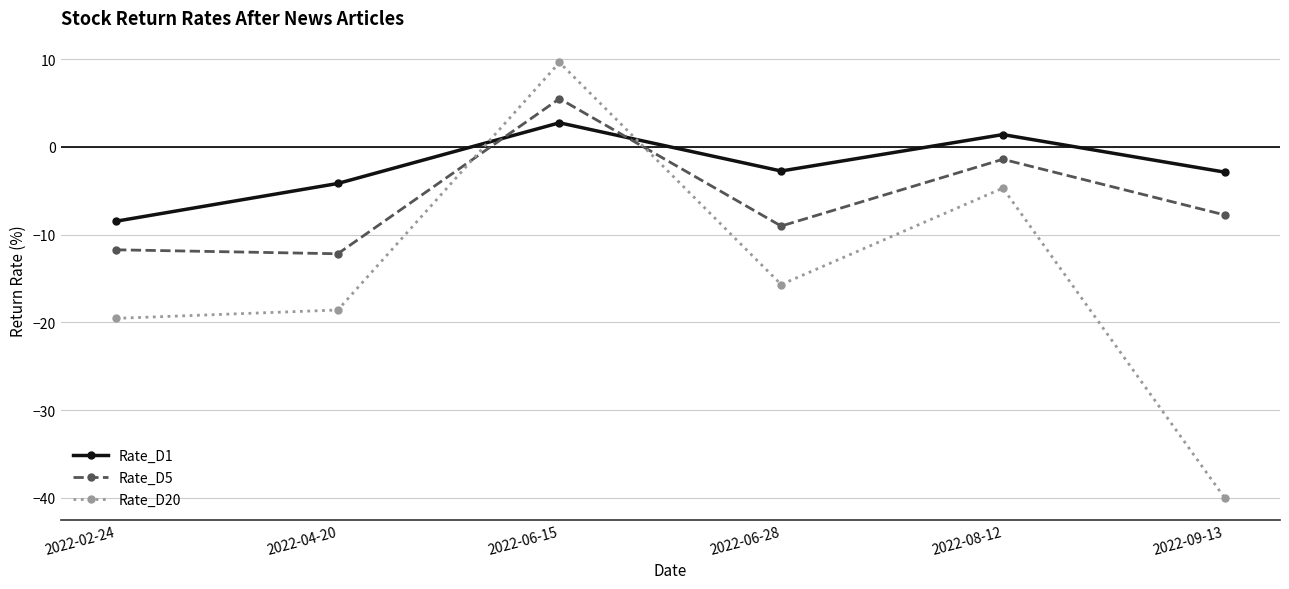

True or false: Rate_D5 and Rate_D20 cross at least once.

True